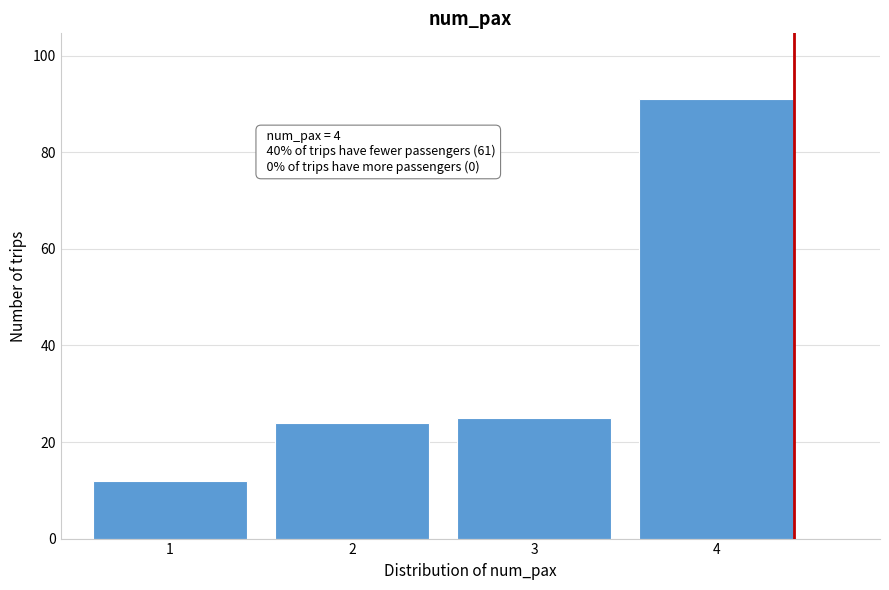

Reading left to right, extract all data points from this chart.

12	24	25	91